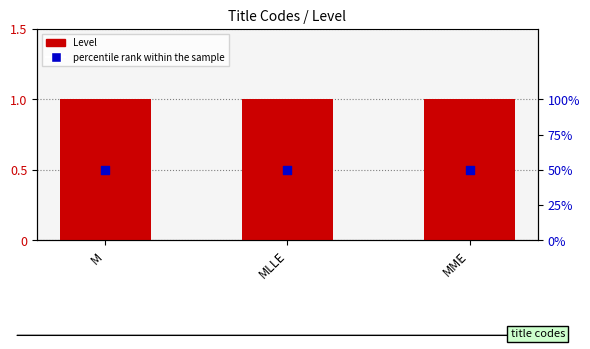

At how many categories does at least one series exceed 26?

3